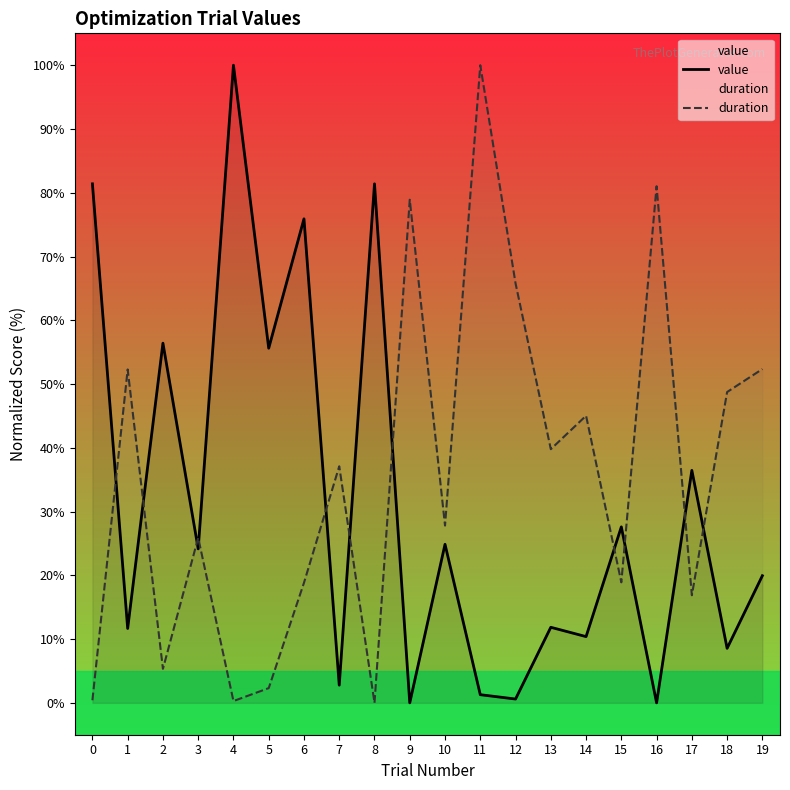

Which label corresponds to the smallest value in the chart?

9